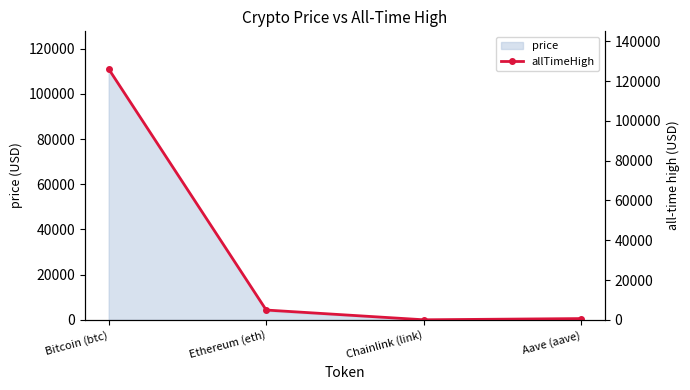

What is the label of the 1st point from the left?

Bitcoin (btc)